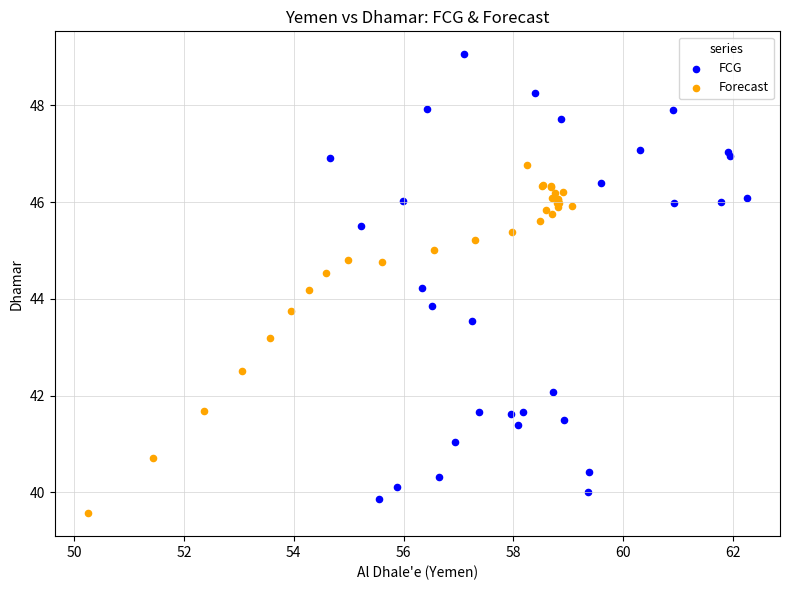

What are all the series names shown in the legend?

FCG, Forecast